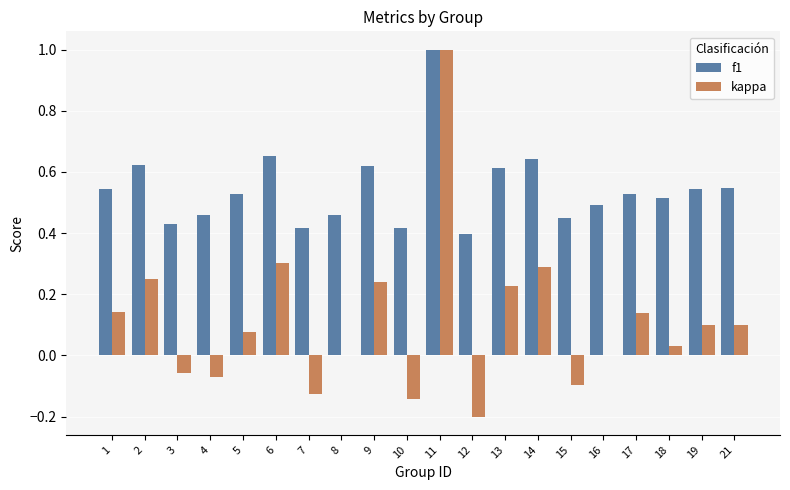

Which series changed the most between 15 and 19?

kappa